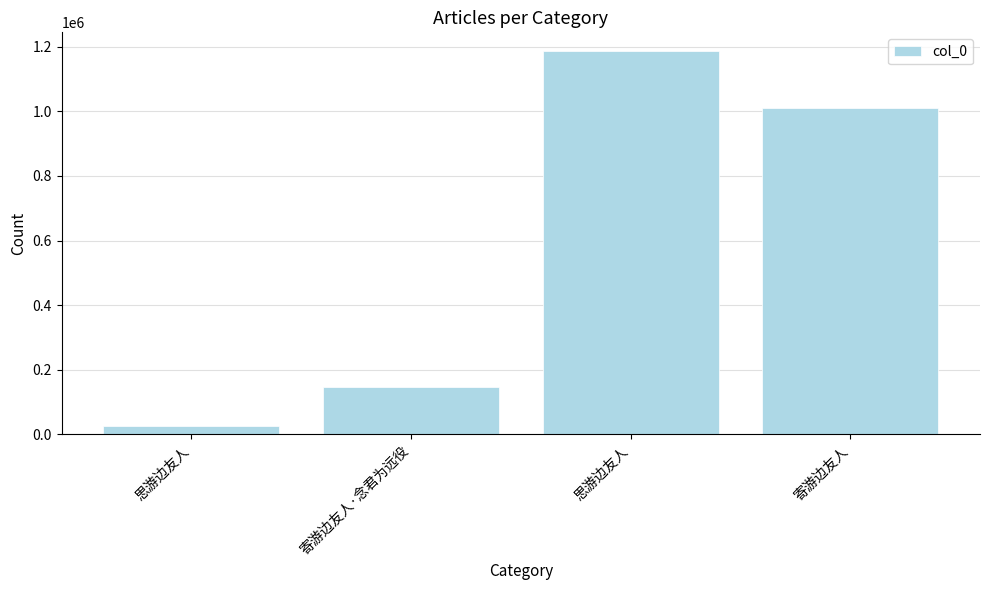

What is the greatest value displayed?

1185630